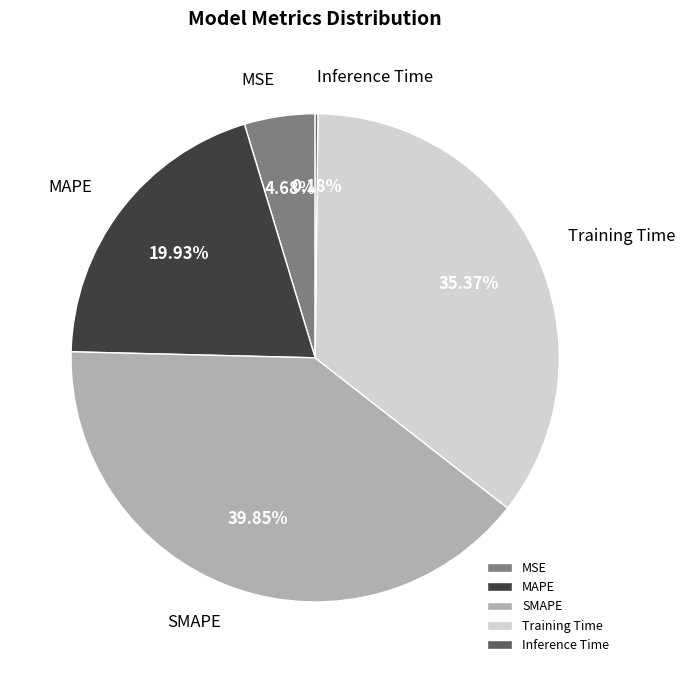

Is it true that MAPE is 20% of the pie?

True